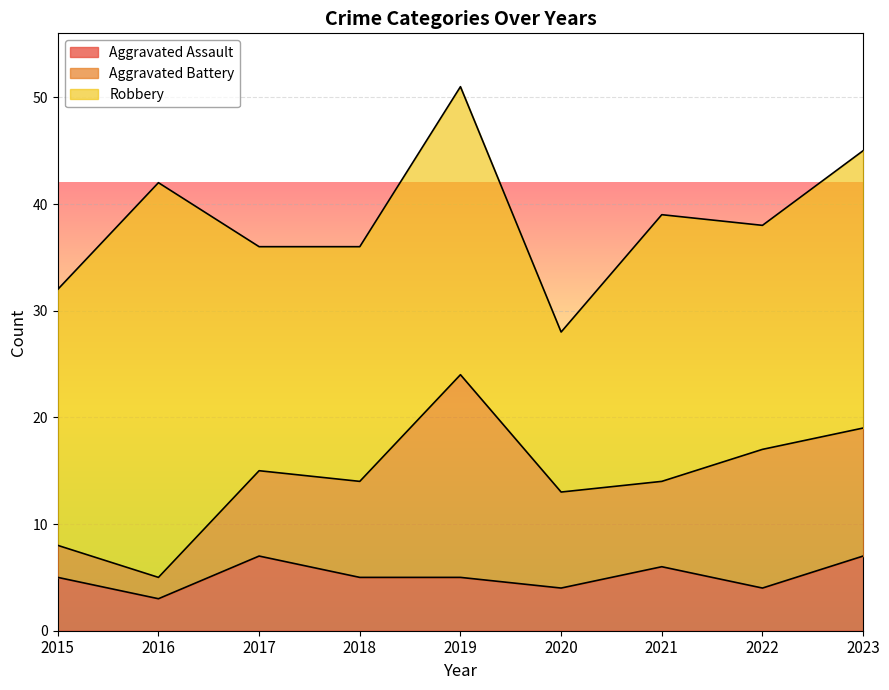

Reading left to right, list all the values displayed in this chart.

Aggravated Assault: 2015=5	2016=3	2017=7	2018=5	2019=5	2020=4	2021=6	2022=4	2023=7
Aggravated Battery: 2015=3	2016=2	2017=8	2018=9	2019=19	2020=9	2021=8	2022=13	2023=12
Robbery: 2015=24	2016=37	2017=21	2018=22	2019=27	2020=15	2021=25	2022=21	2023=26